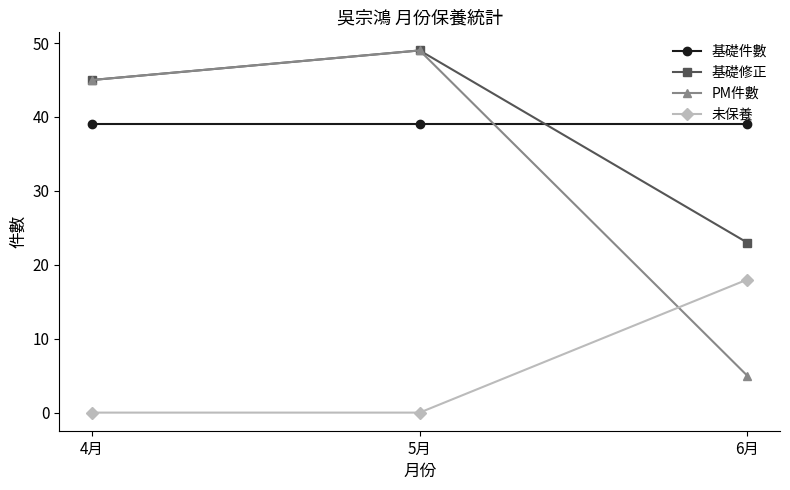

What is the greatest value displayed?

49